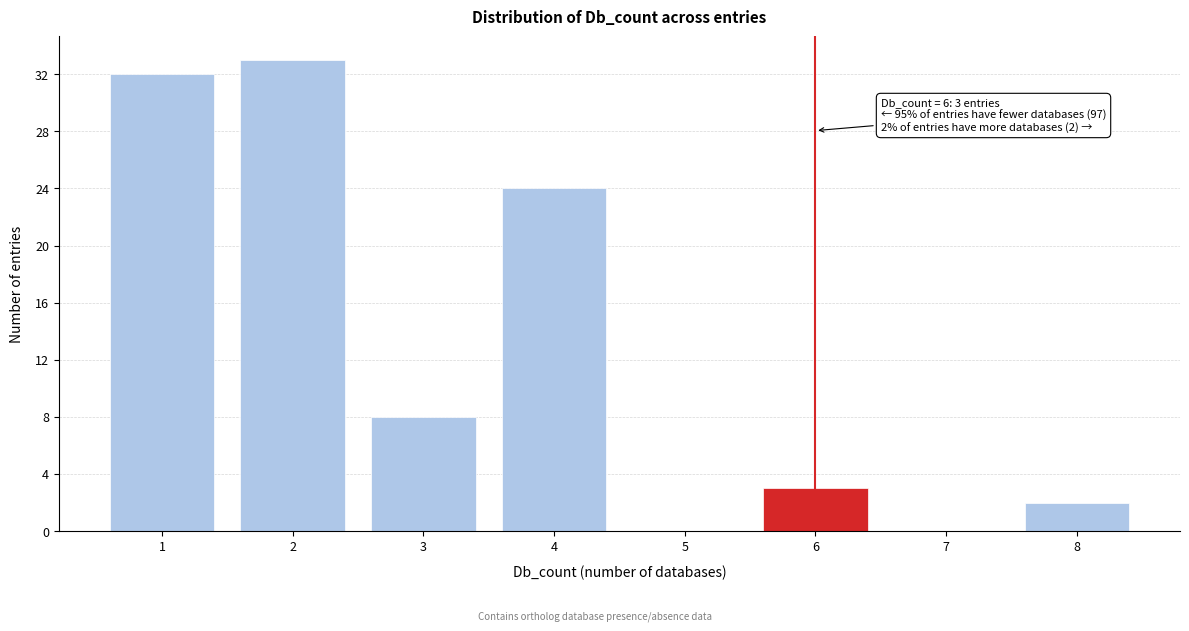

Reading right to left, list all the values displayed in this chart.

8=2	7=0	6=3	5=0	4=24	3=8	2=33	1=32